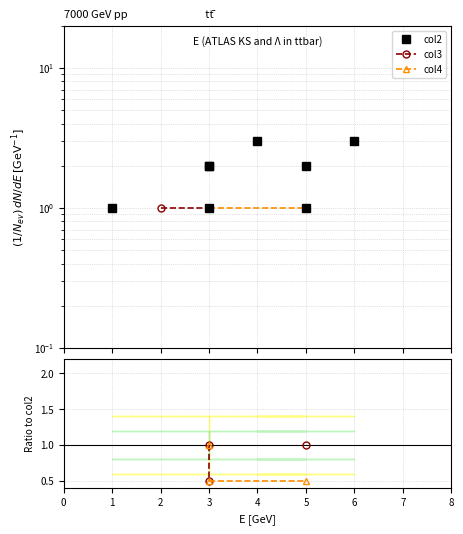

True or false: col2 and col4 / col2 cross at least once.

False